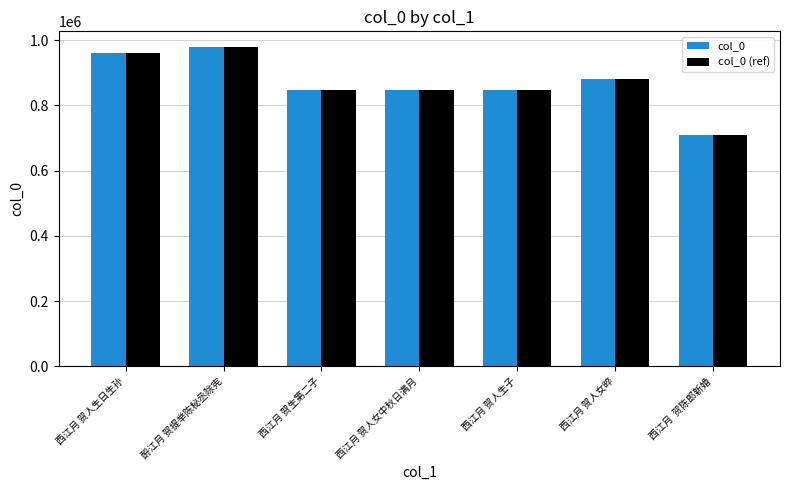

The value of col_0 at 西江月 贺生第二子 is 846156. True or false?

True